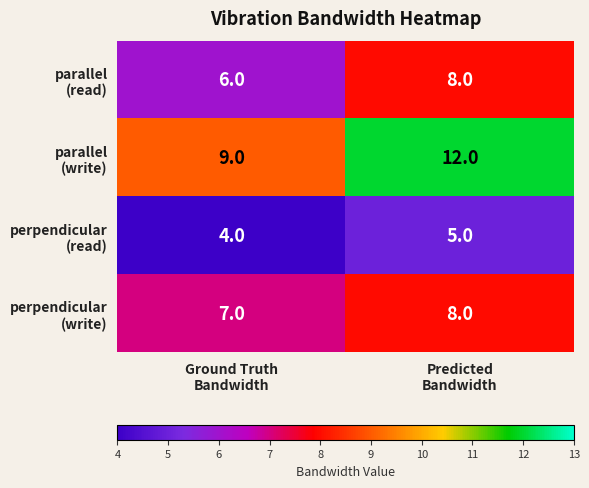

At which category is the sum across all series the highest?

Predicted
Bandwidth